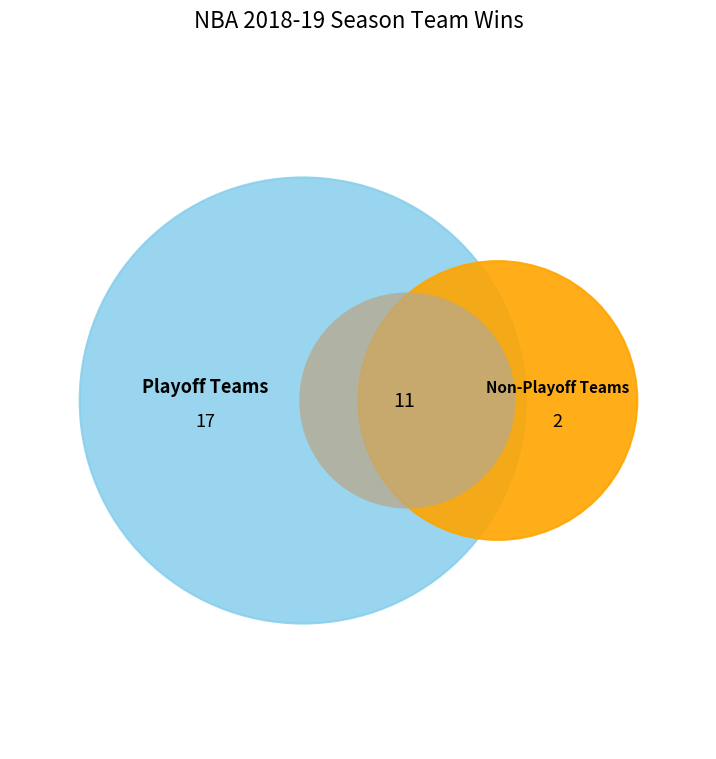

The Sacramento Kings slice represents 14% of the pie. True or false?

False